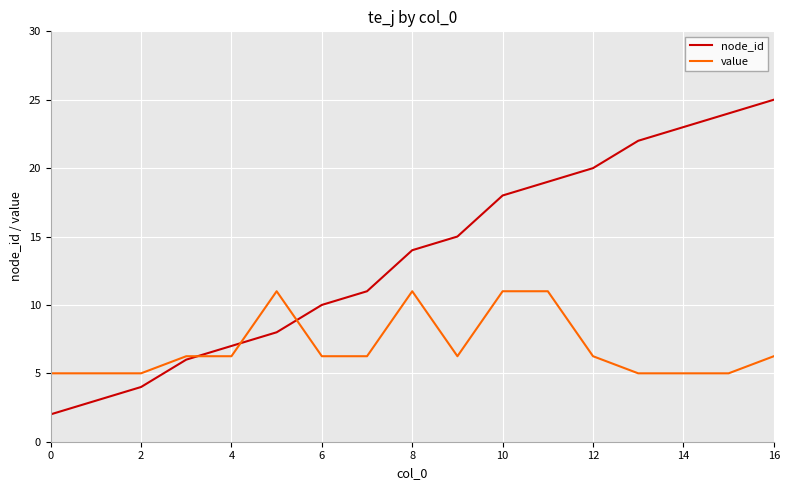

What is the minimum value shown in the chart?

2.0